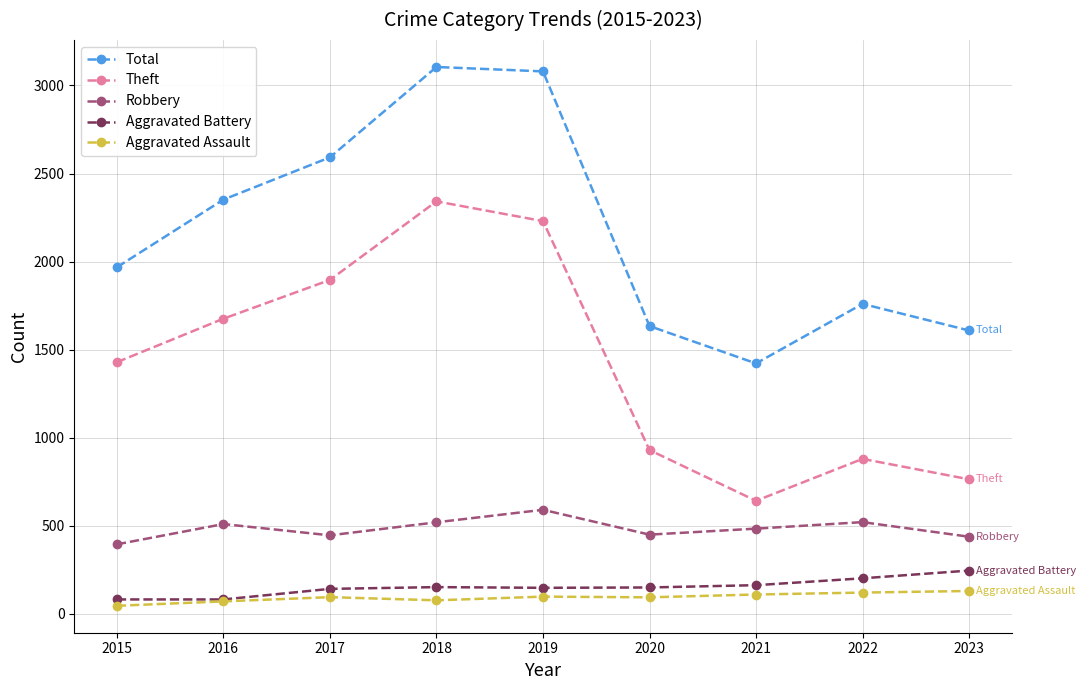

Rank the series by their maximum value, from highest to lowest.

Total, Theft, Robbery, Aggravated Battery, Aggravated Assault